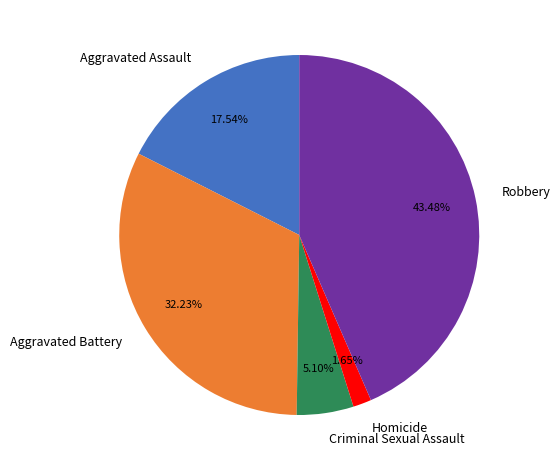

Which has a higher value, Robbery or Aggravated Battery?

Robbery